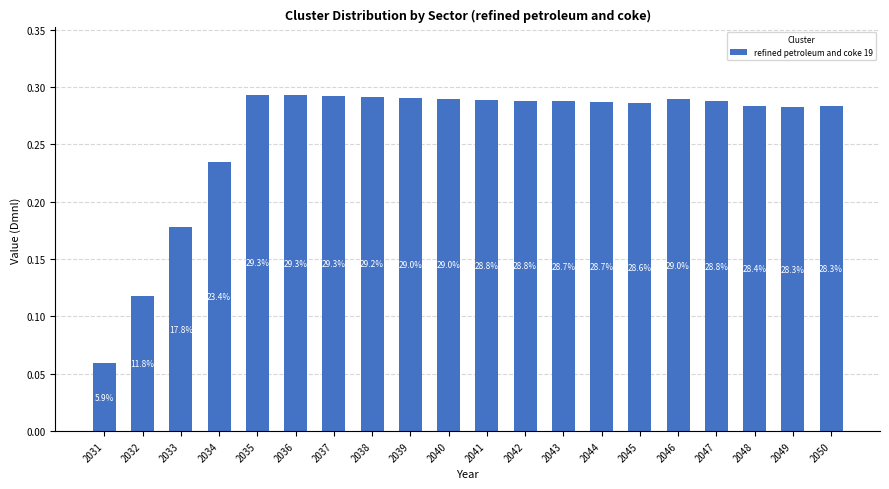

The value at 2049 is 0.3. True or false?

True